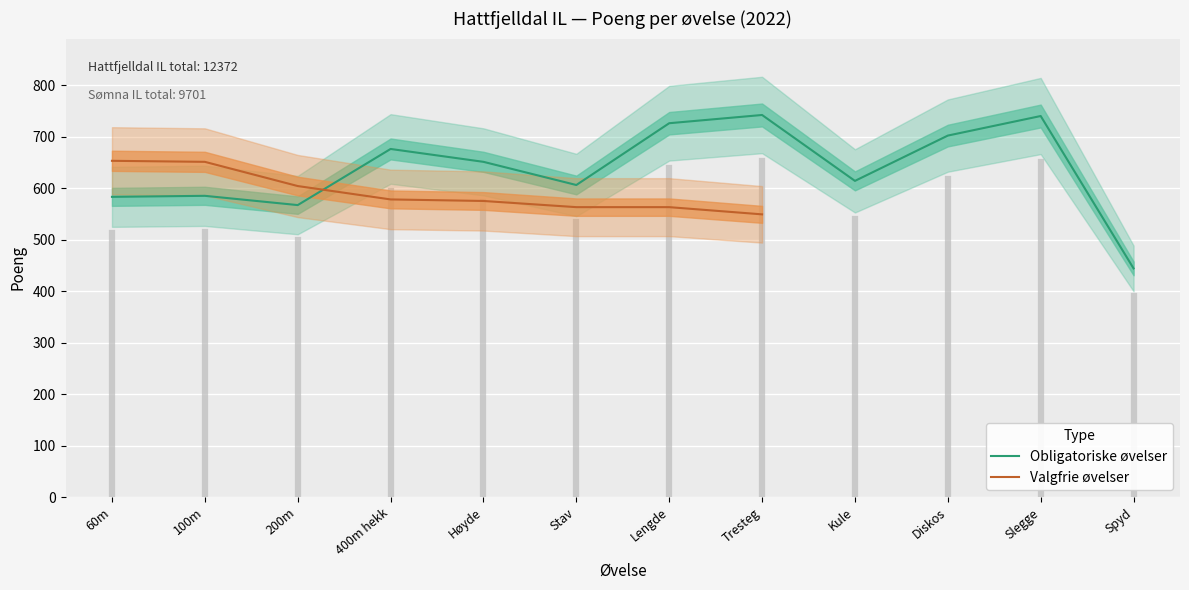

How many lines are shown in the chart?

2